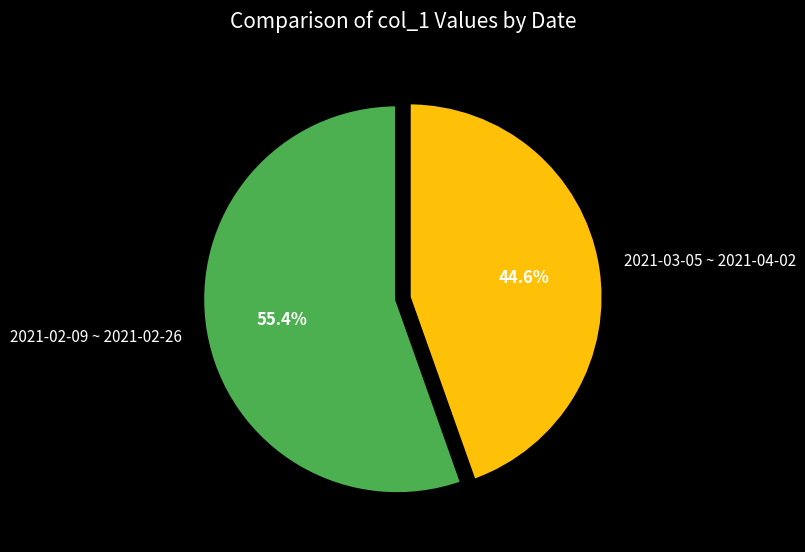

To the nearest percent, what is the average slice percentage?

50%